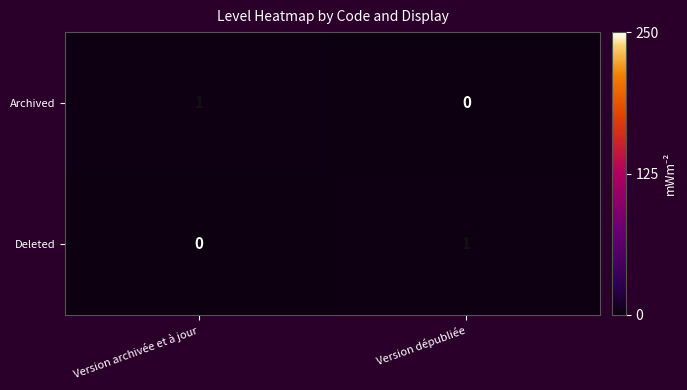

At which label is Archived closest to 0?

Version dépubliée